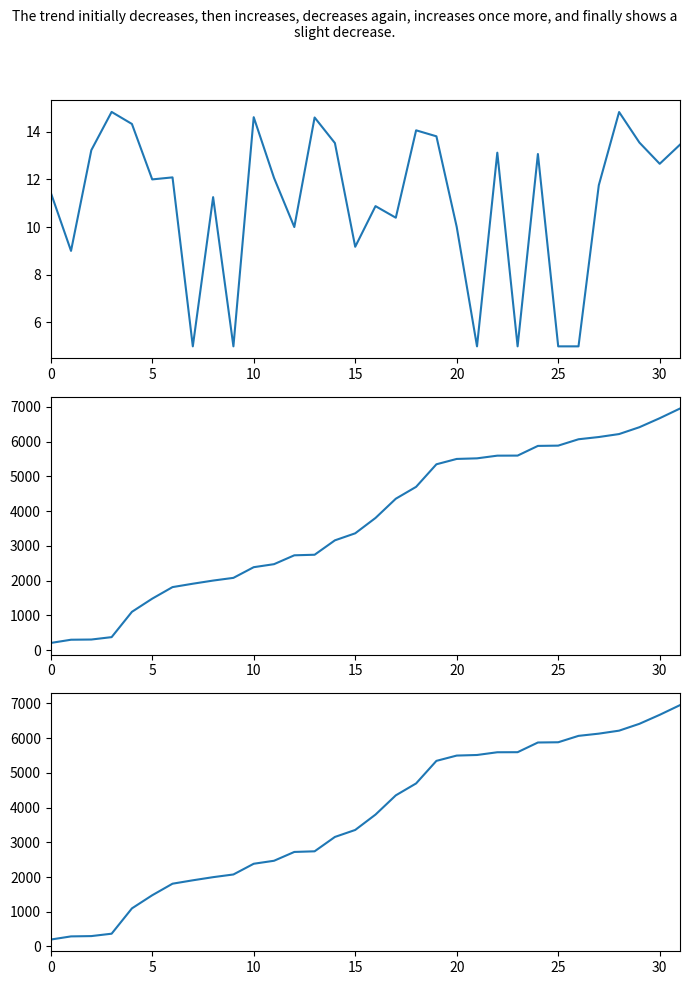

What is the sum of all mid values?

119069.8